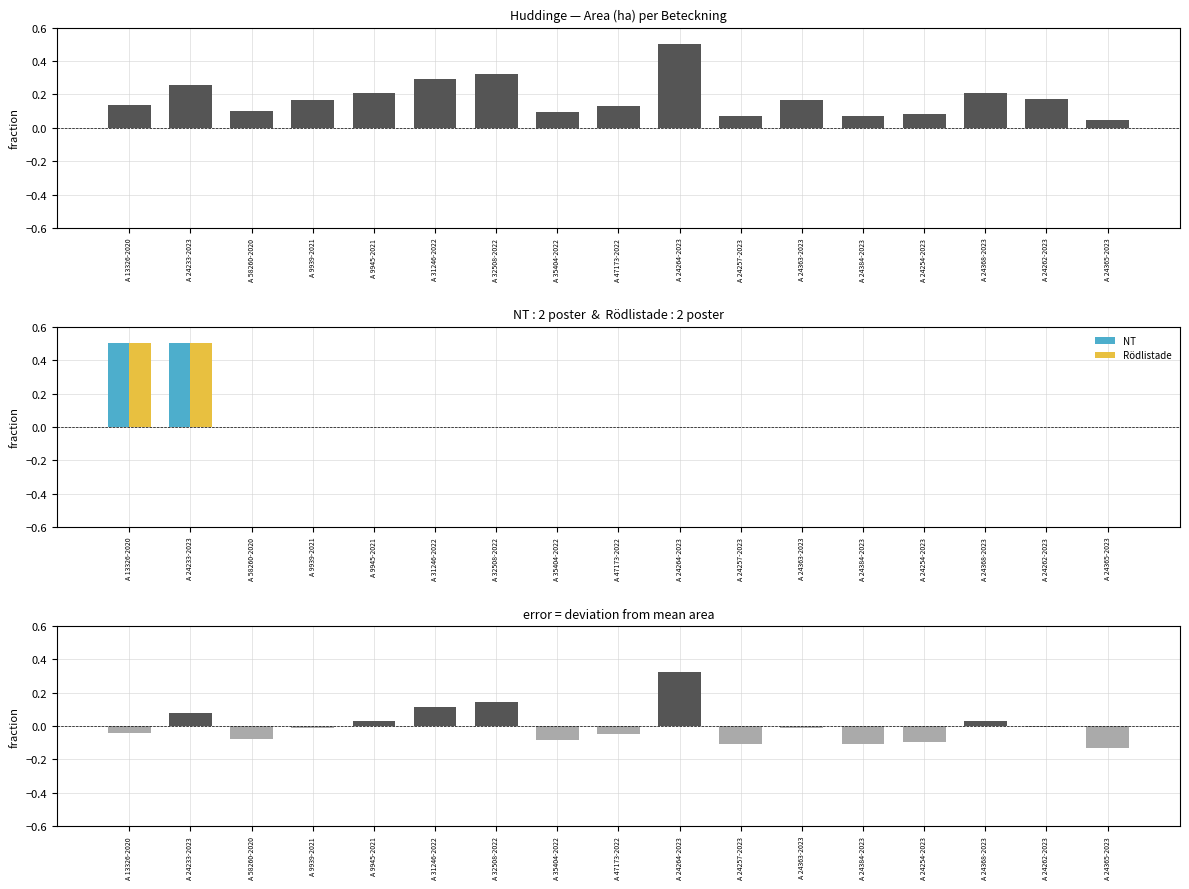

What is the highest value of the NT series?

0.5